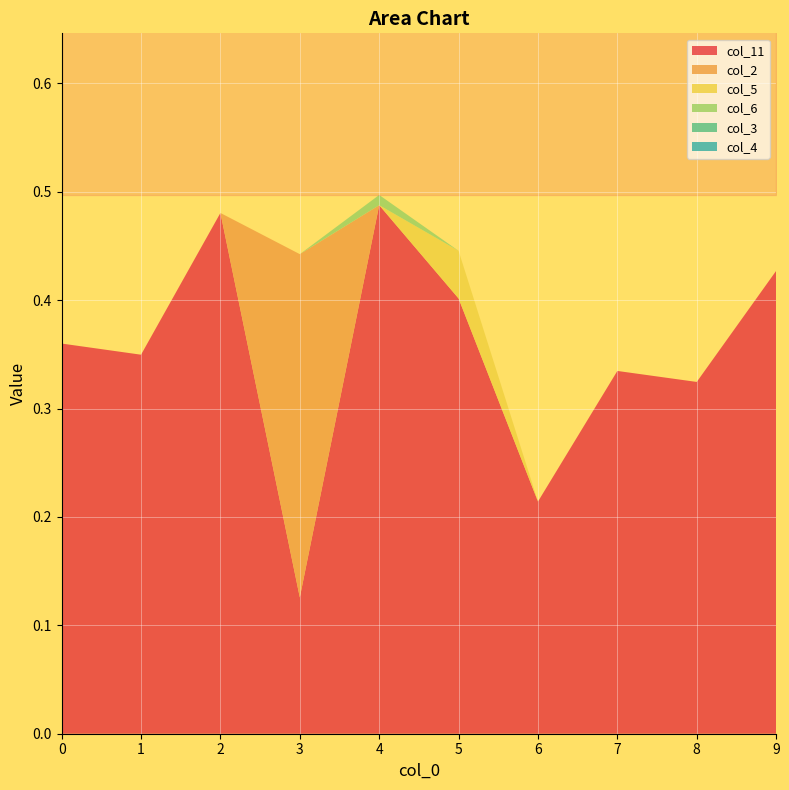

How many intersections are there between col_2 and col_11?

2